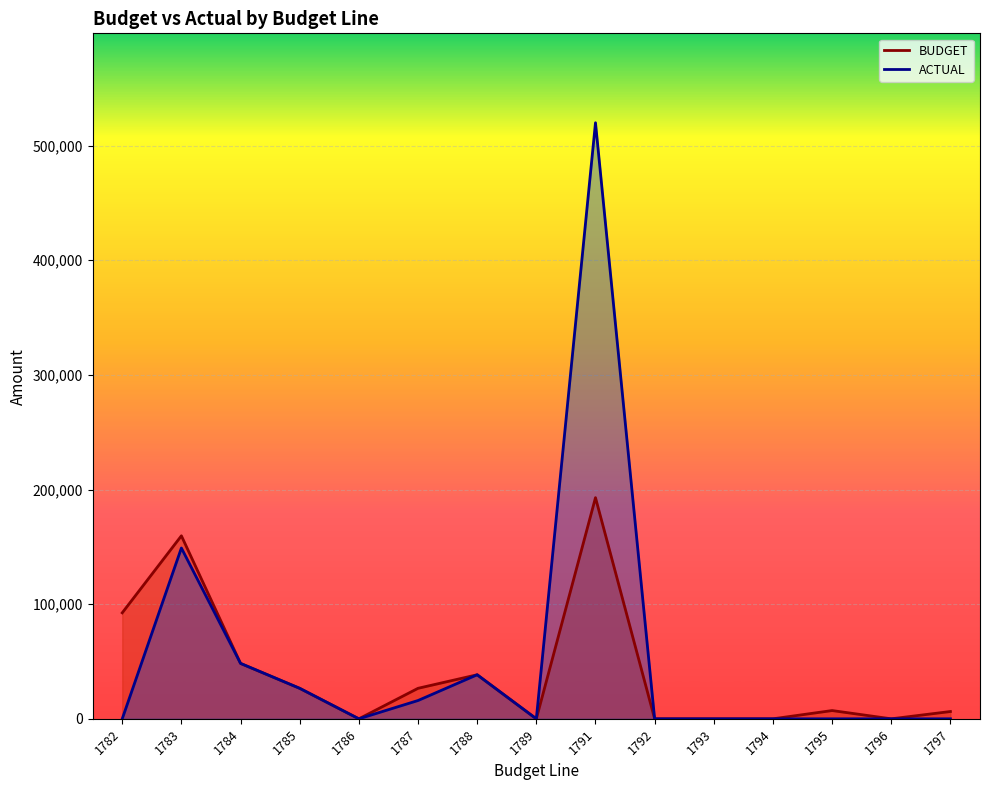

Where is the first local maximum for ACTUAL?

1783